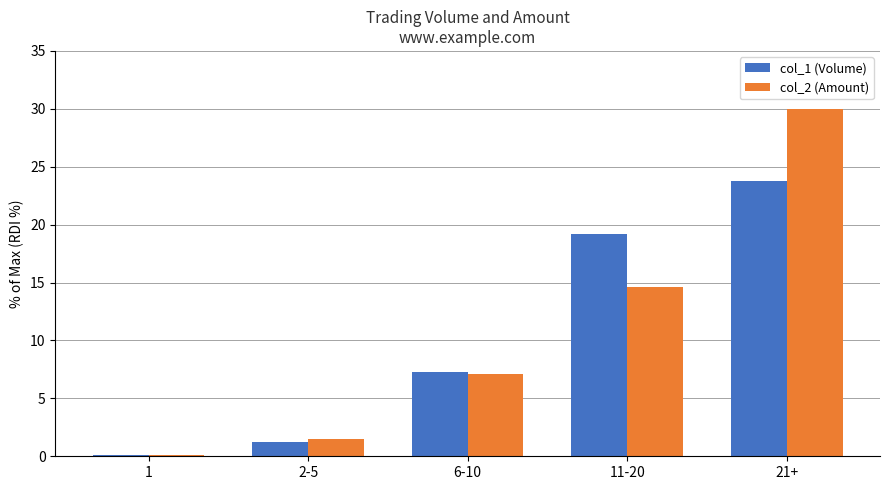

Where does the col_1 (Volume) series first go above 7?

6-10